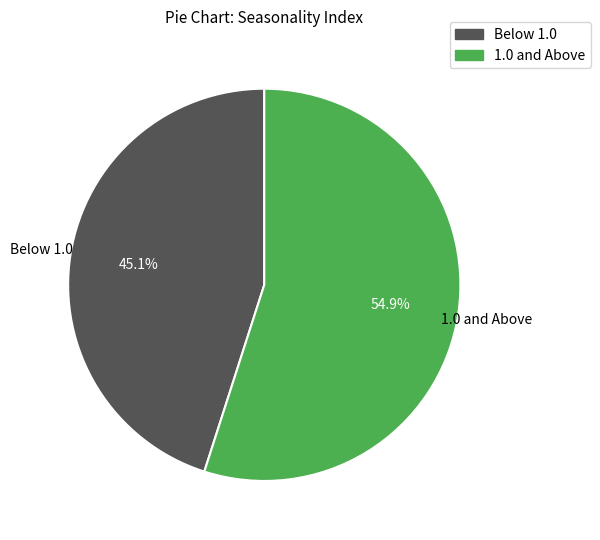

Is there any slice that represents more than half of the pie?

Yes